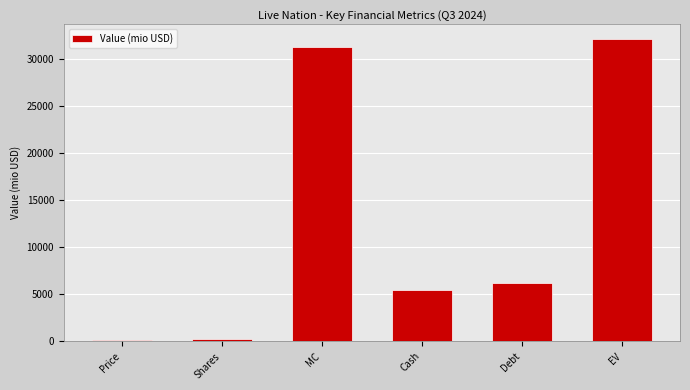

What is the smallest value displayed?

134.9